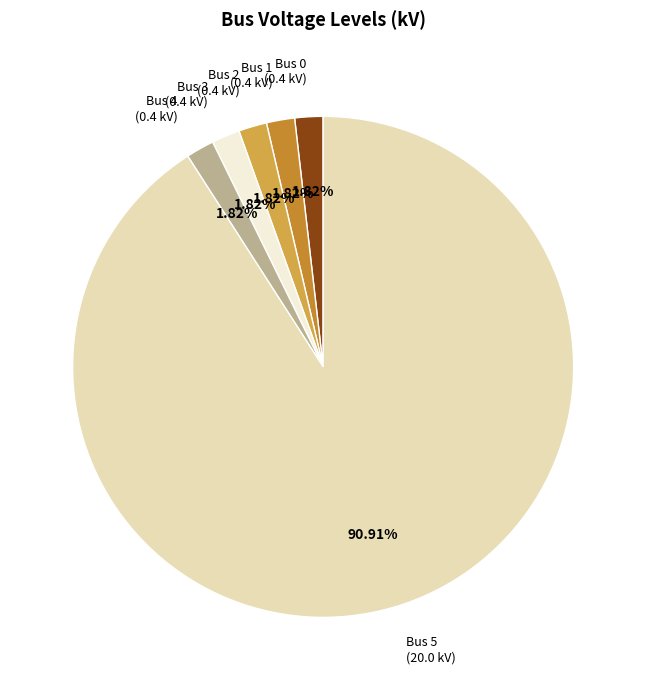

Combined, do Bus 1 (0.4 kV) and Bus 2 (0.4 kV) account for over 50%?

No